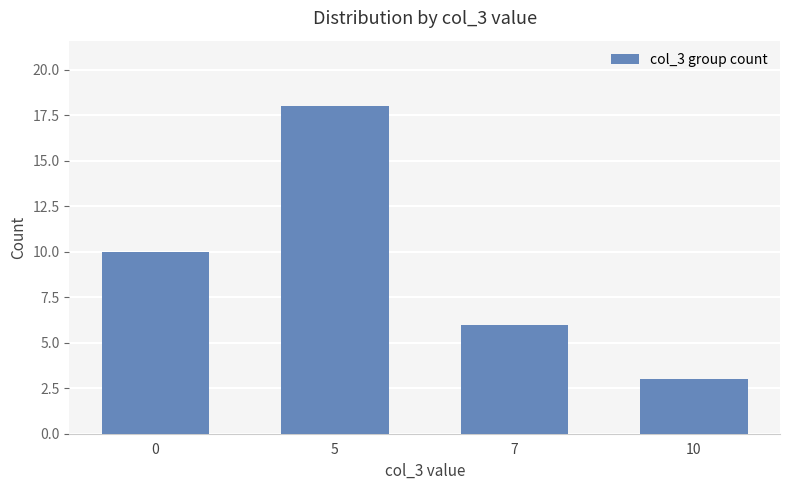

What is the sum of all values?

37